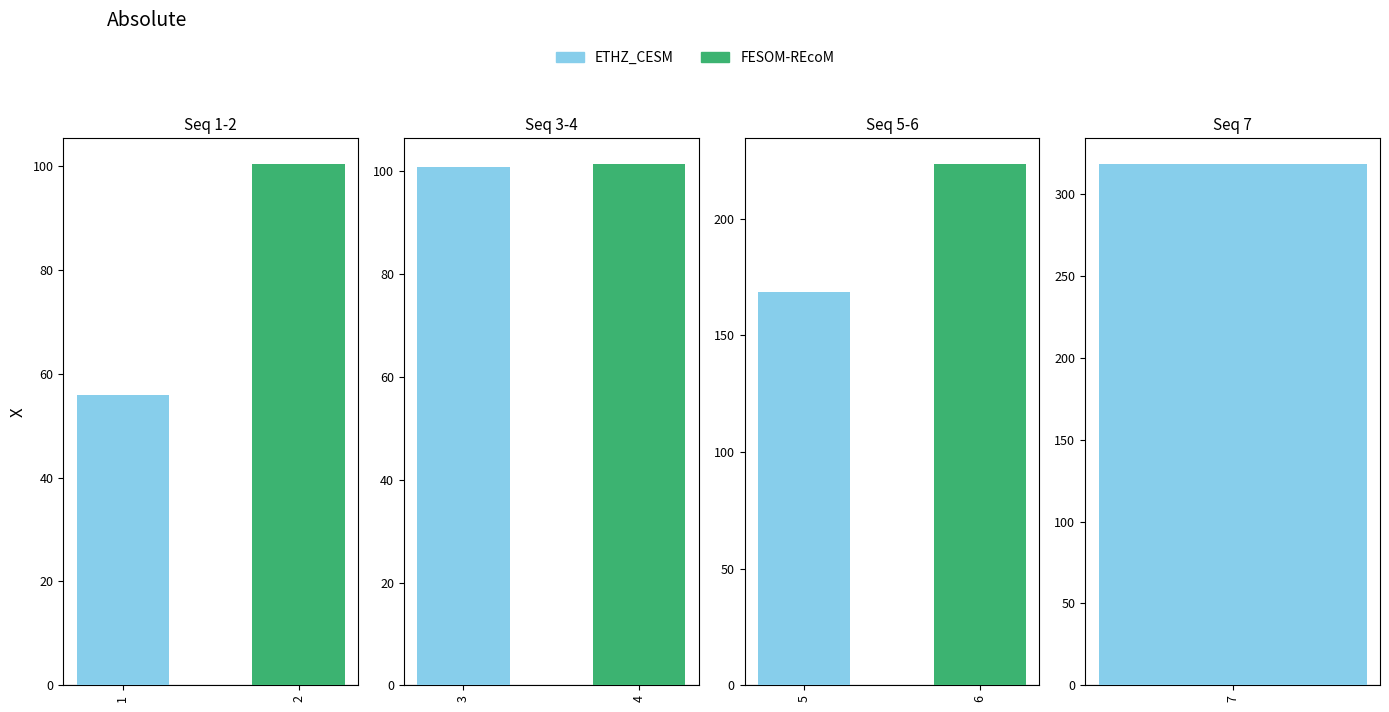

How many data points does each series have?

7